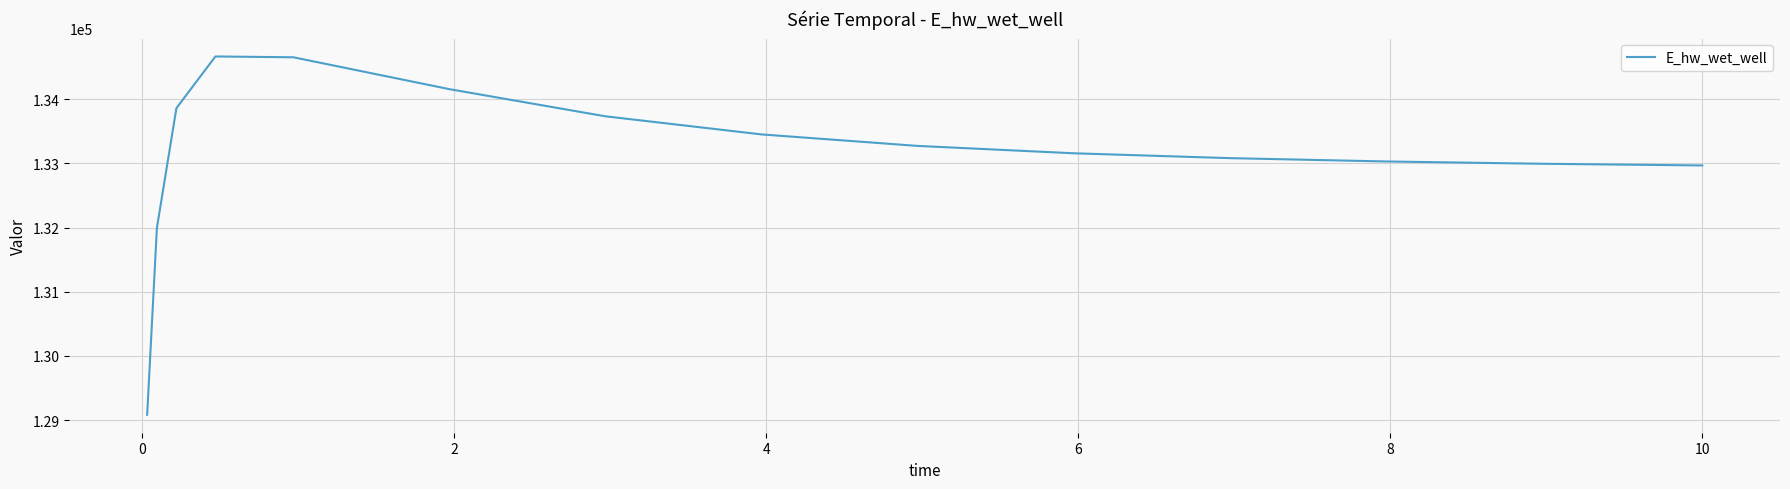

True or false: there are more than 0 points higher than both neighbors.

True